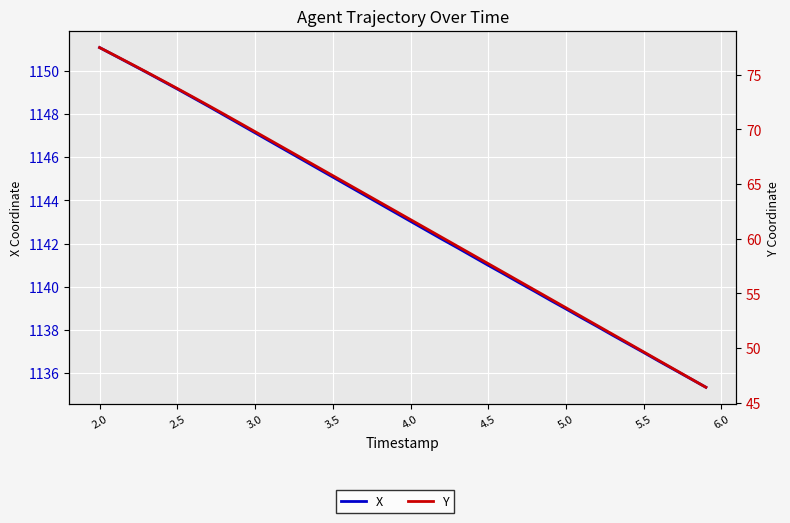

Reading left to right, transcribe all the data shown in this chart.

X: 1151.1	1150.7	1150.3	1149.9	1149.5	1149.2	1148.8	1148.4	1148.0	1147.5	1147.1	1146.7	1146.3	1145.9	1145.5	1145.1	1144.7	1144.3	1143.8	1143.4	1143.0	1142.6	1142.2	1141.8	1141.4	1141.0	1140.6	1140.2	1139.8	1139.4	1139.0	1138.6	1138.2	1137.8	1137.3	1137.0	1136.5	1136.1	1135.7	1135.3
Y: 77.5	76.7	76.0	75.3	74.5	73.7	73.0	72.2	71.4	70.6	69.8	69.0	68.2	67.4	66.6	65.8	65.0	64.2	63.4	62.5	61.7	60.9	60.1	59.3	58.5	57.7	56.9	56.1	55.3	54.5	53.7	52.9	52.1	51.3	50.4	49.6	48.8	48.0	47.2	46.4